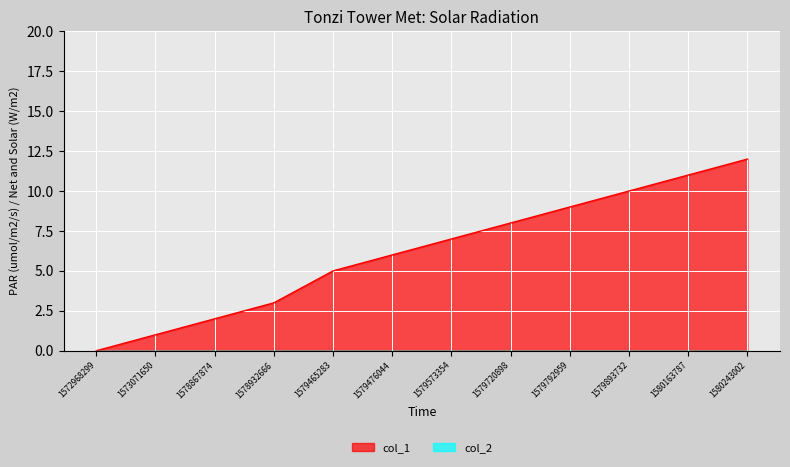

Rank the series at 1572968299 from lowest to highest value.

col_1_line, col_2_line